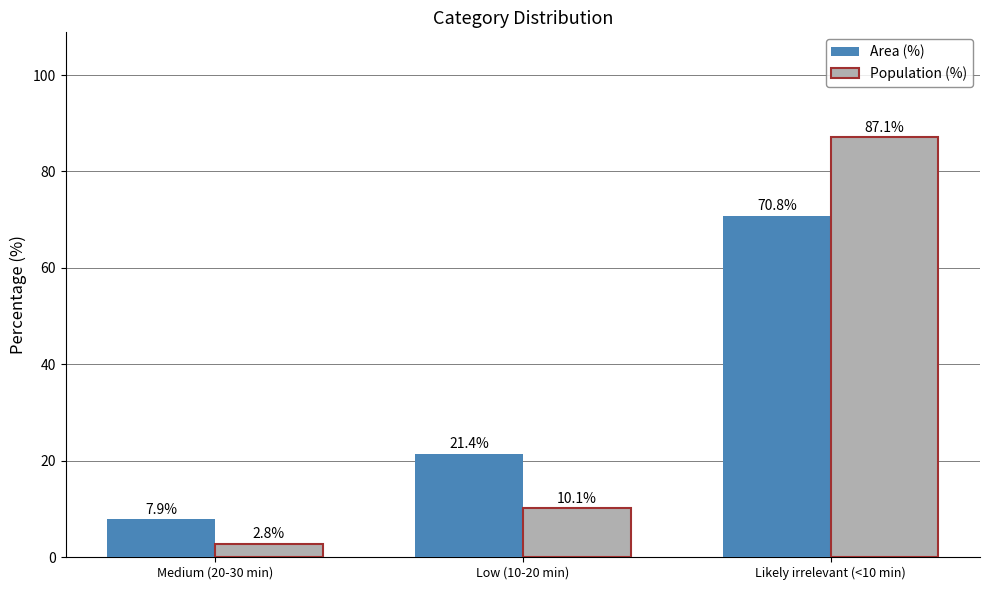

What is the difference between the highest and lowest values at Low (10-20 min)?

11.3